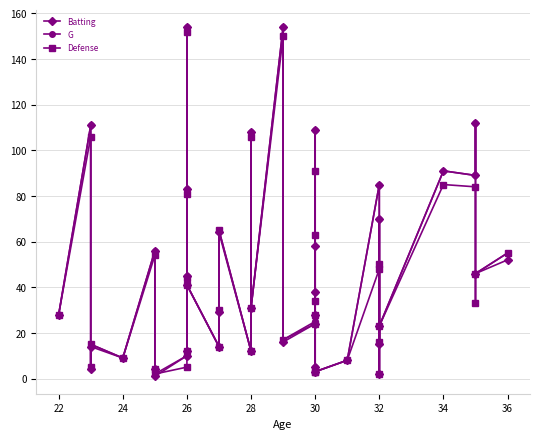

True or false: Batting has more than 2 interior local peaks.

True